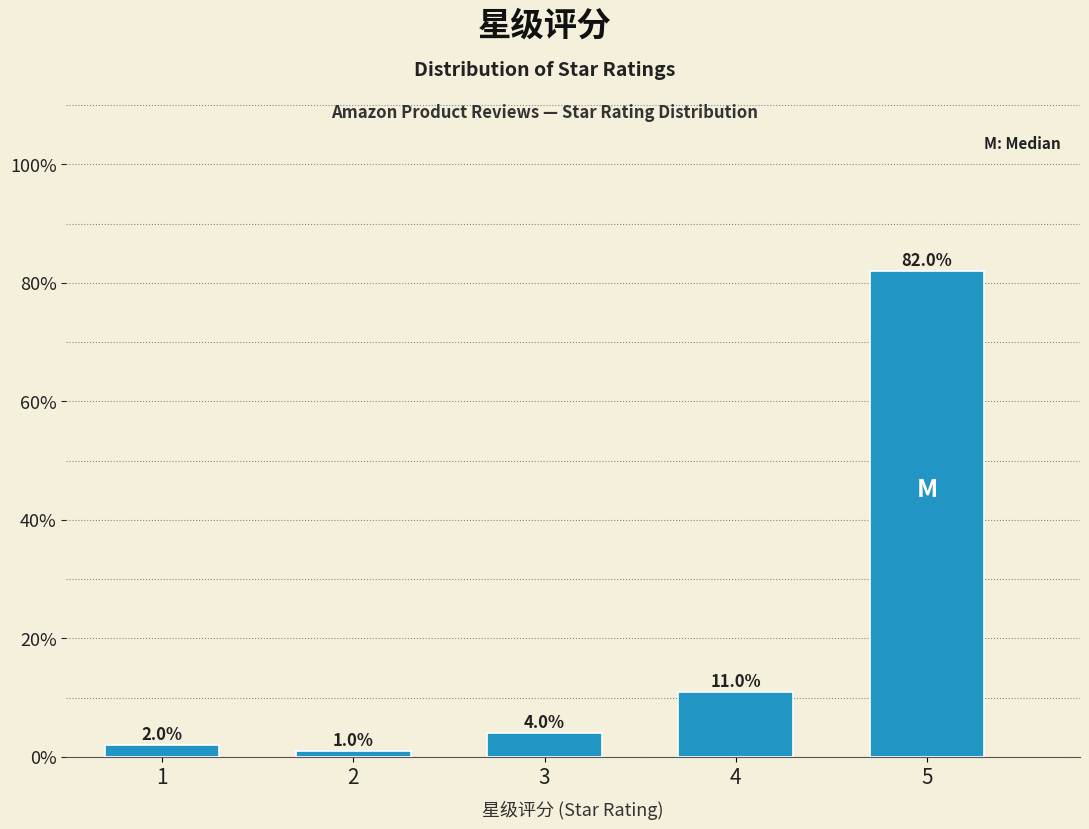

Are the bars horizontal?

No